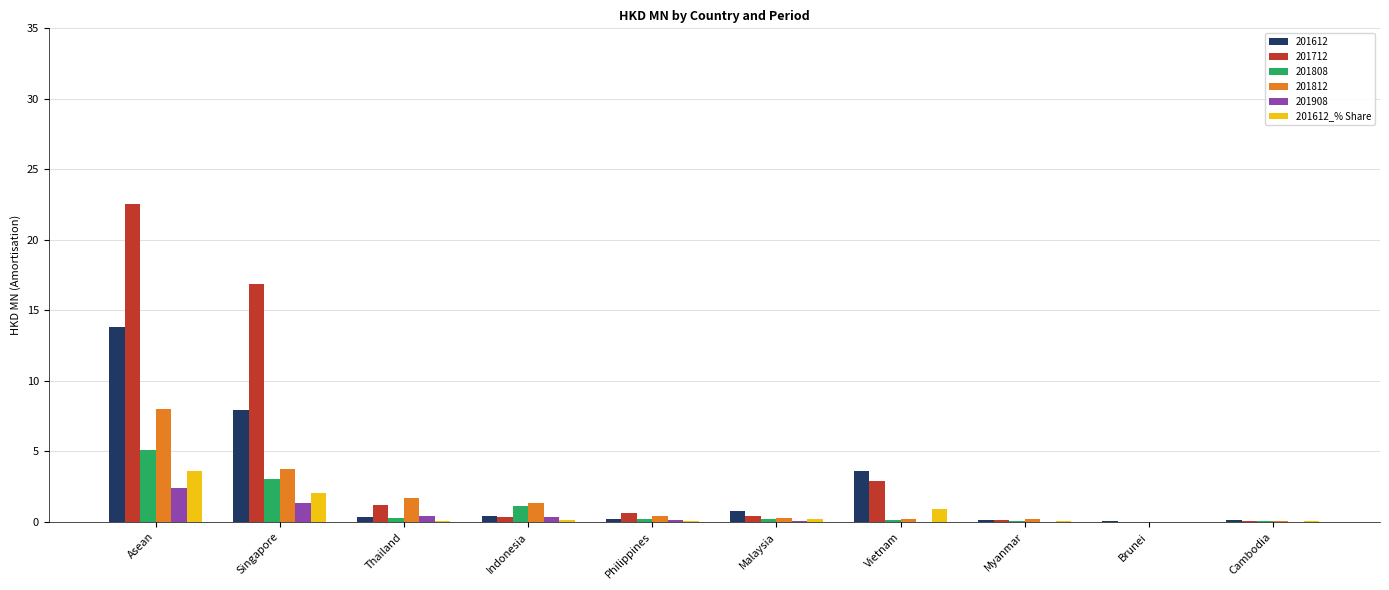

True or false: 201612 has a value of 7.9 at Singapore.

True